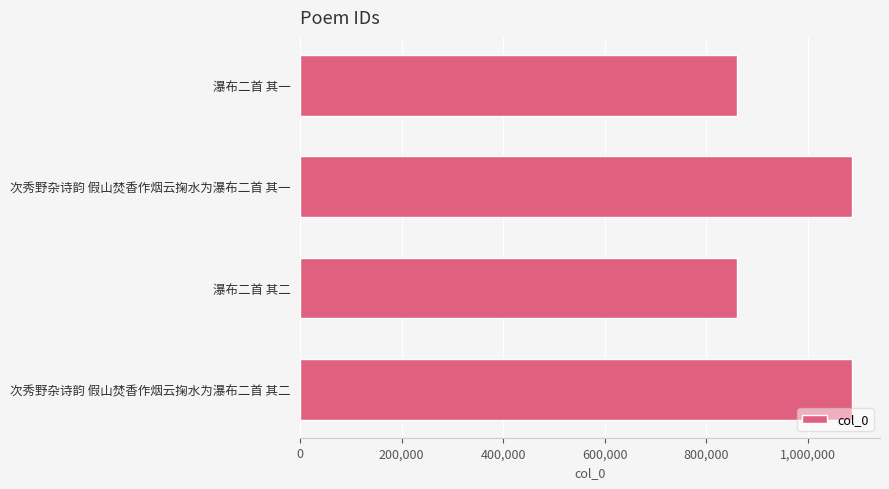

Approximately how many times larger is the value at 瀑布二首 其一 compared to 瀑布二首 其二?

1.0